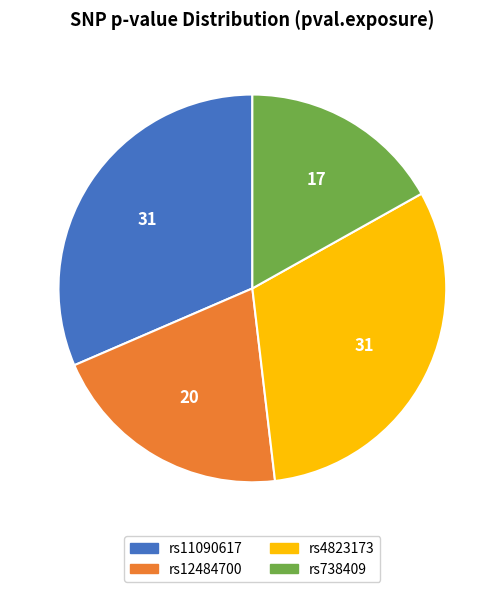

Combined, do rs4823173 and rs738409 account for over 50%?

No